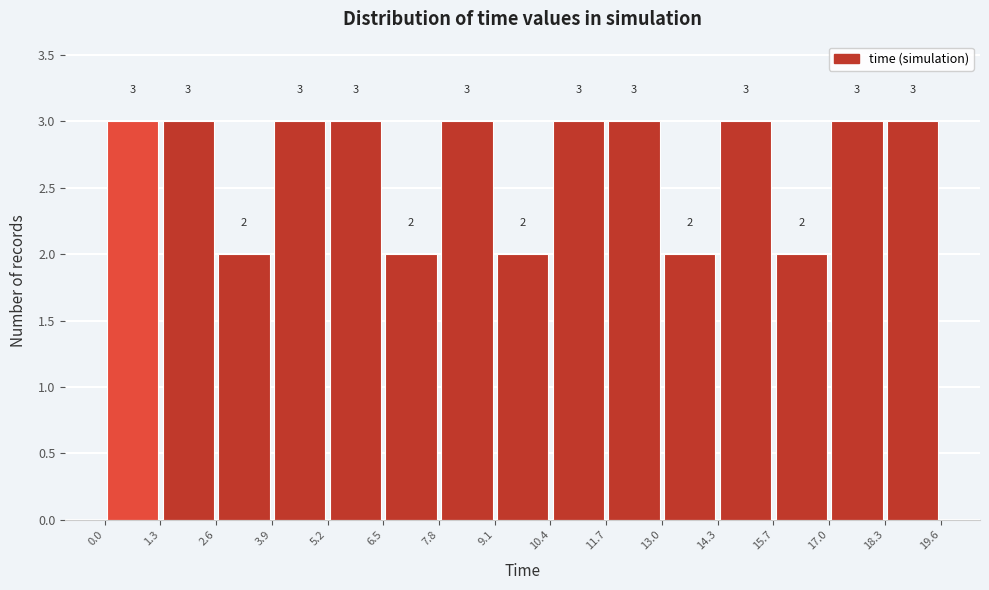

What is the height of the bar covering 15.7 to 17.0 on the x-axis?

2